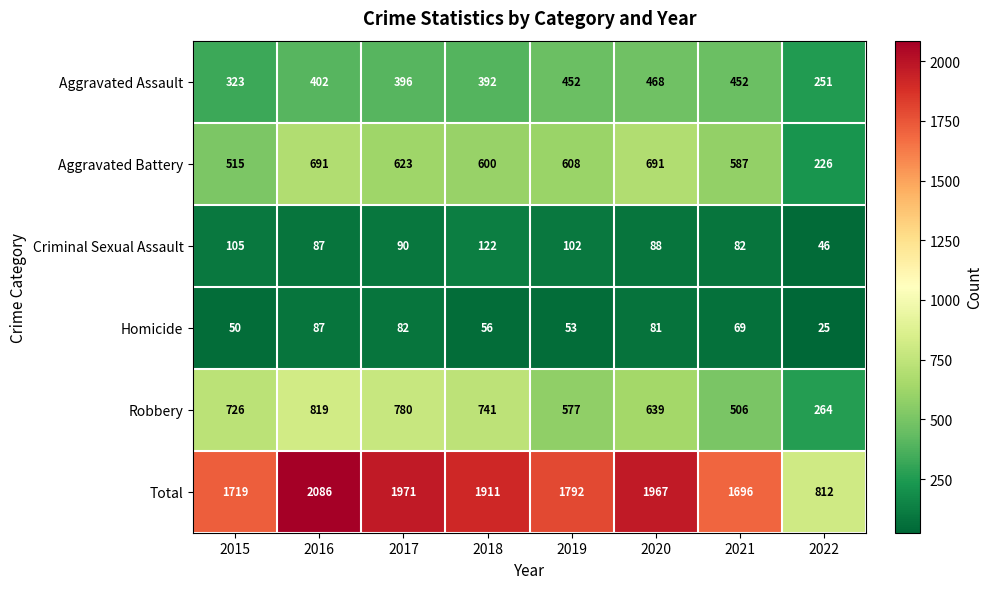

How many series are shown in this chart?

6